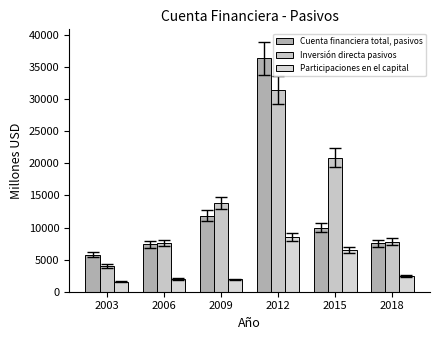

Does the chart contain stacked bars?

No